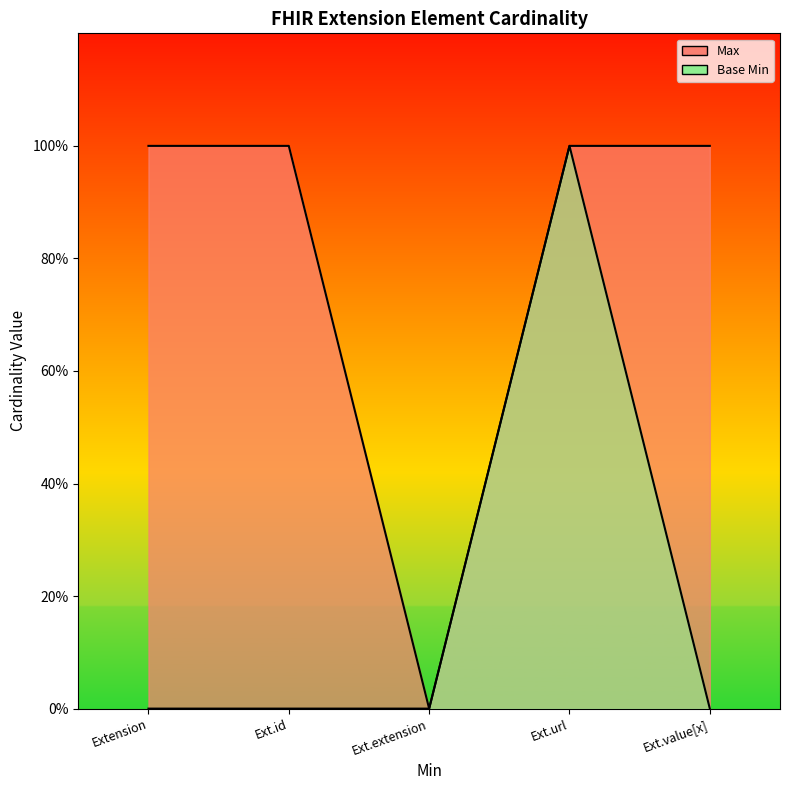

Reading right to left, list all the values displayed in this chart.

Max: 1	1	0	1	1
Base Min: 0	1	0	0	0